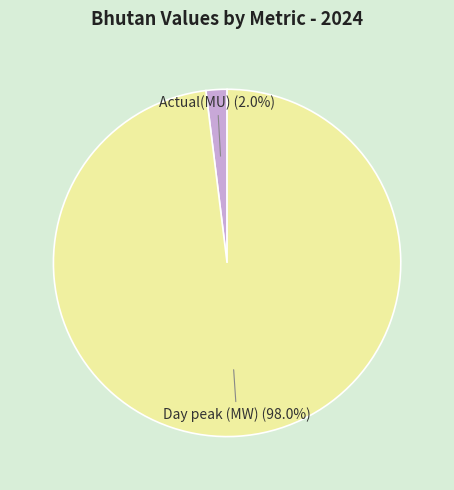

To the nearest percent, what is the difference between the largest and smallest slice percentages?

96%